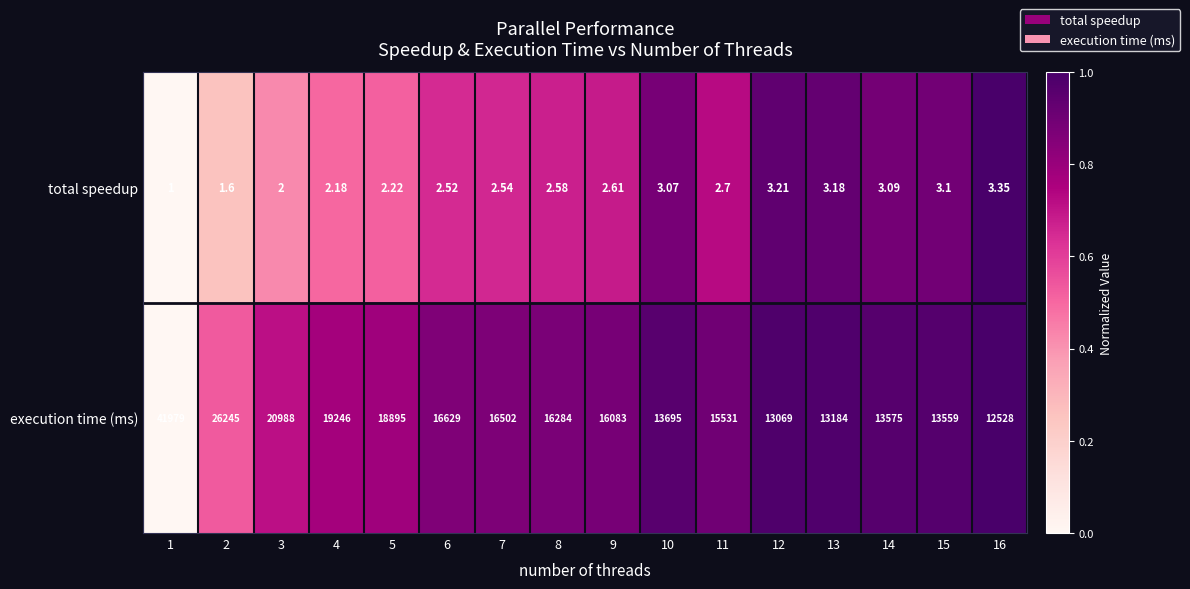

How many distinct data groups are displayed?

2